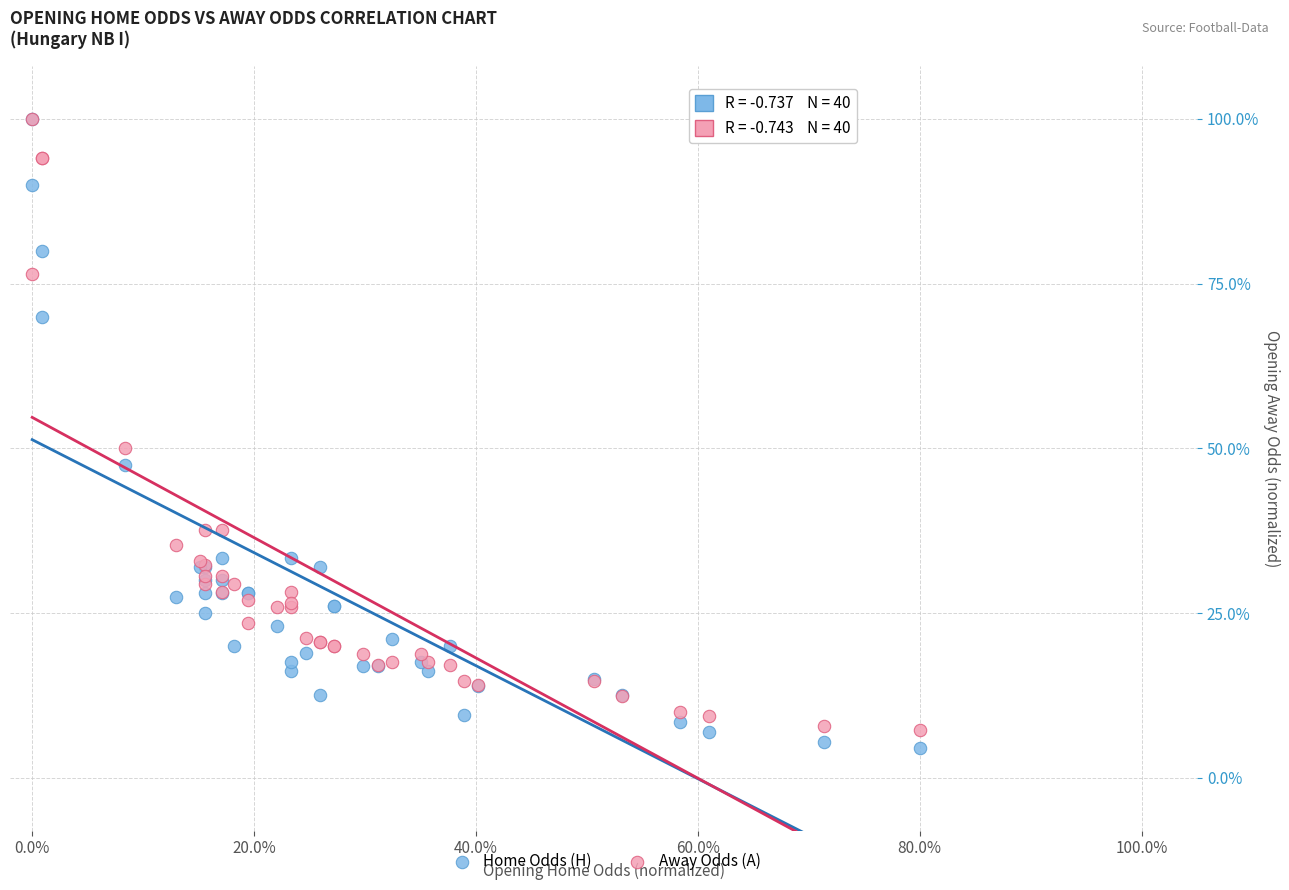

What are all the series names shown in the legend?

Home Odds (H), Away Odds (A)